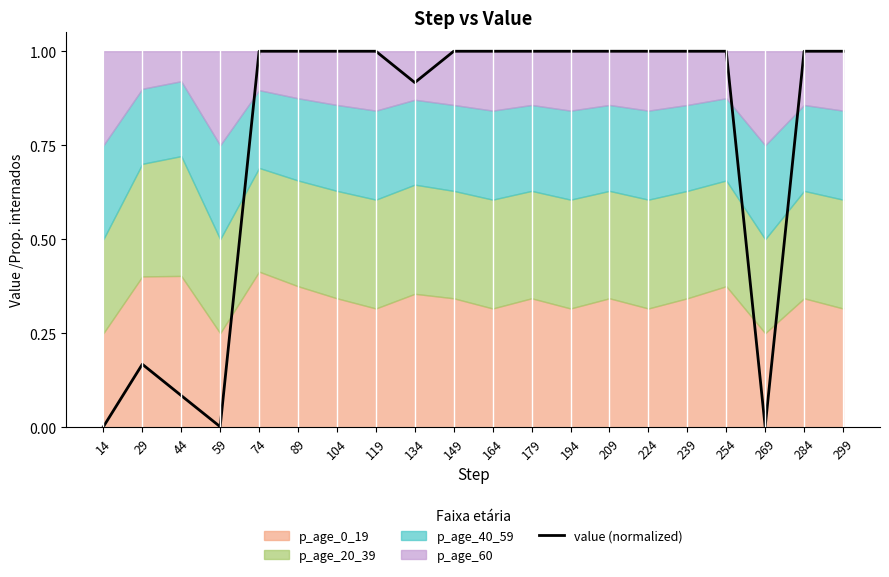

The value of value (normalized) at 209 is 1.0. True or false?

True